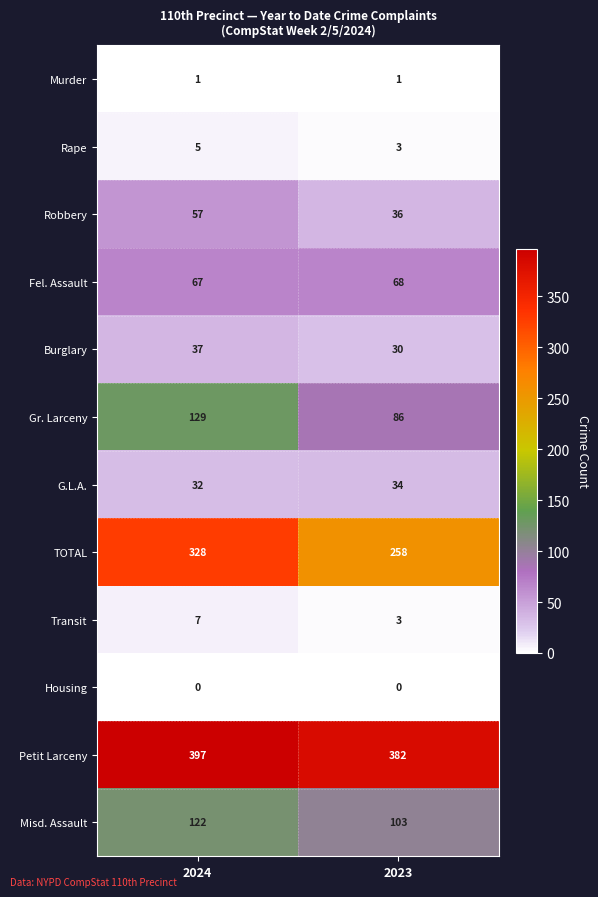

Which series has the largest range (max minus min)?

TOTAL